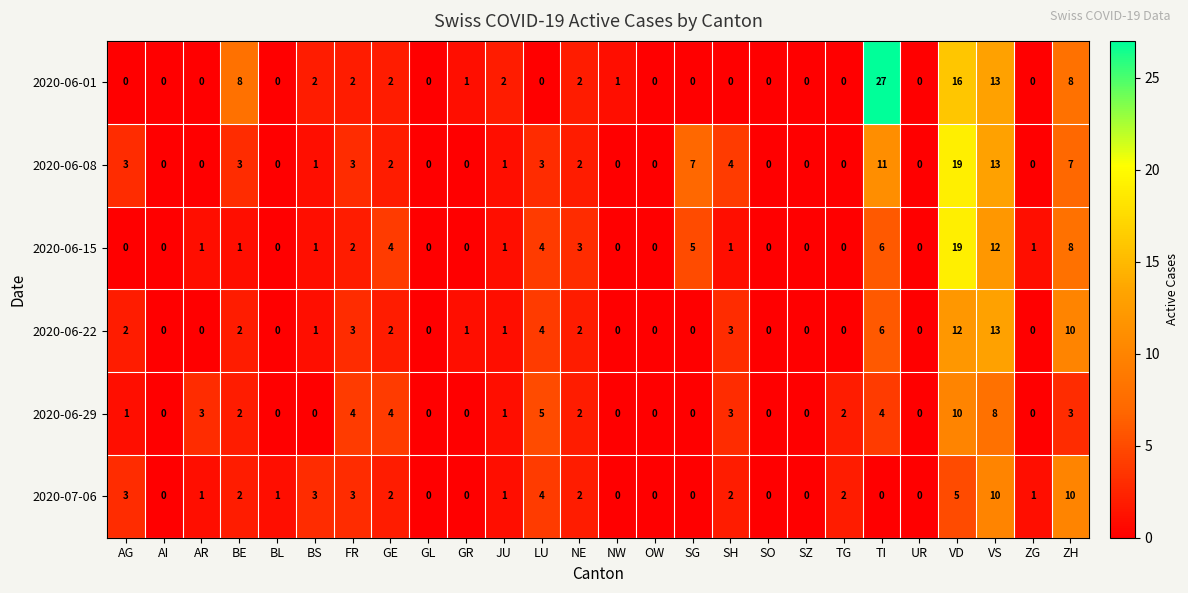

True or false: 2020-07-06 has a value of 3 at NE.

False